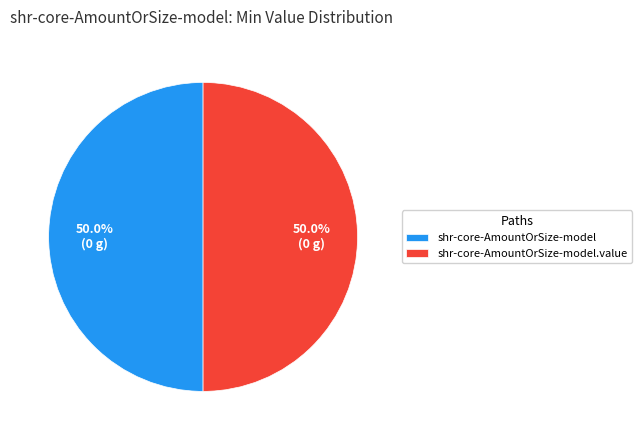

What is the ratio of the value at shr-core-AmountOrSize-model.value to the value at shr-core-AmountOrSize-model?

1.0